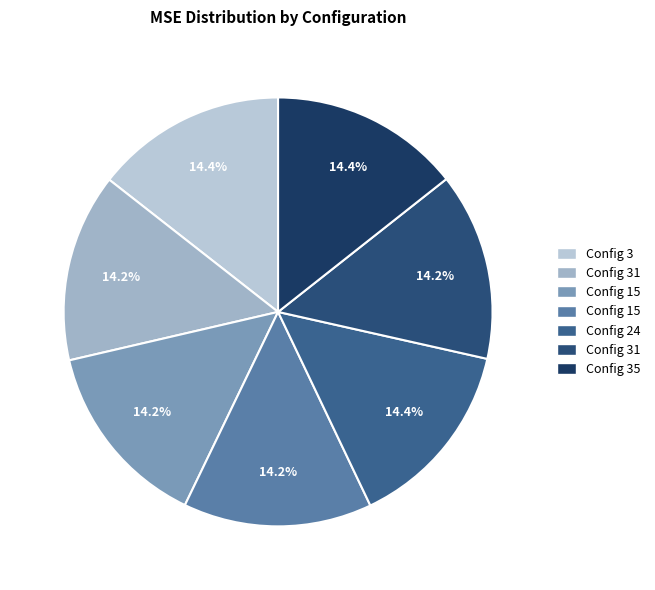

What is the smallest slice in the pie chart?

31